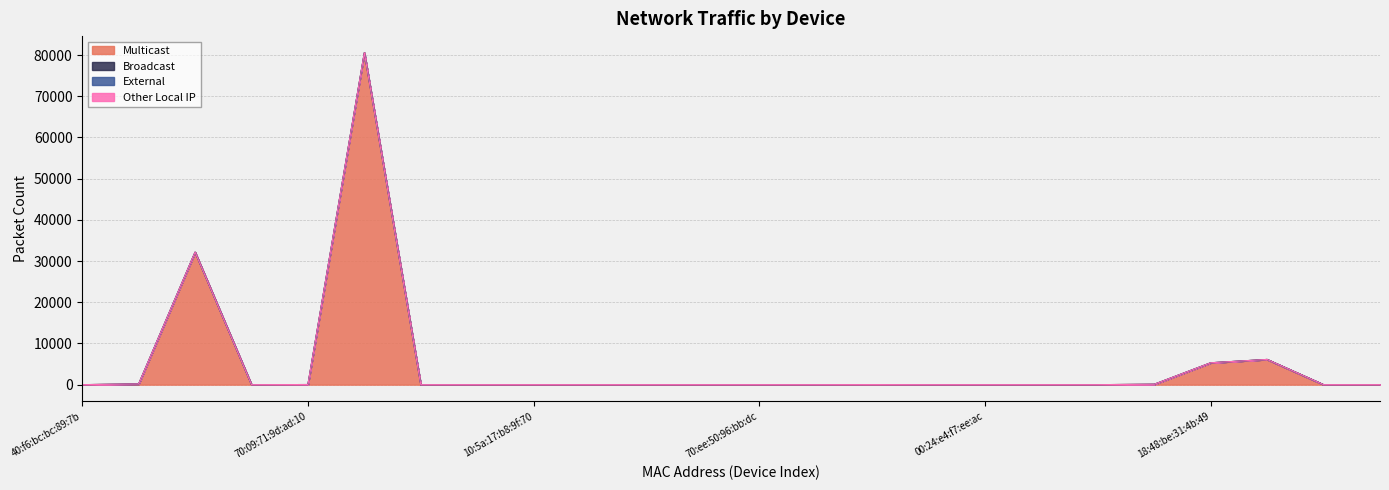

What is the difference between the Multicast values at 00:24:e4:e3:15:6e and 74:d4:23:32:a2:d7?

6120